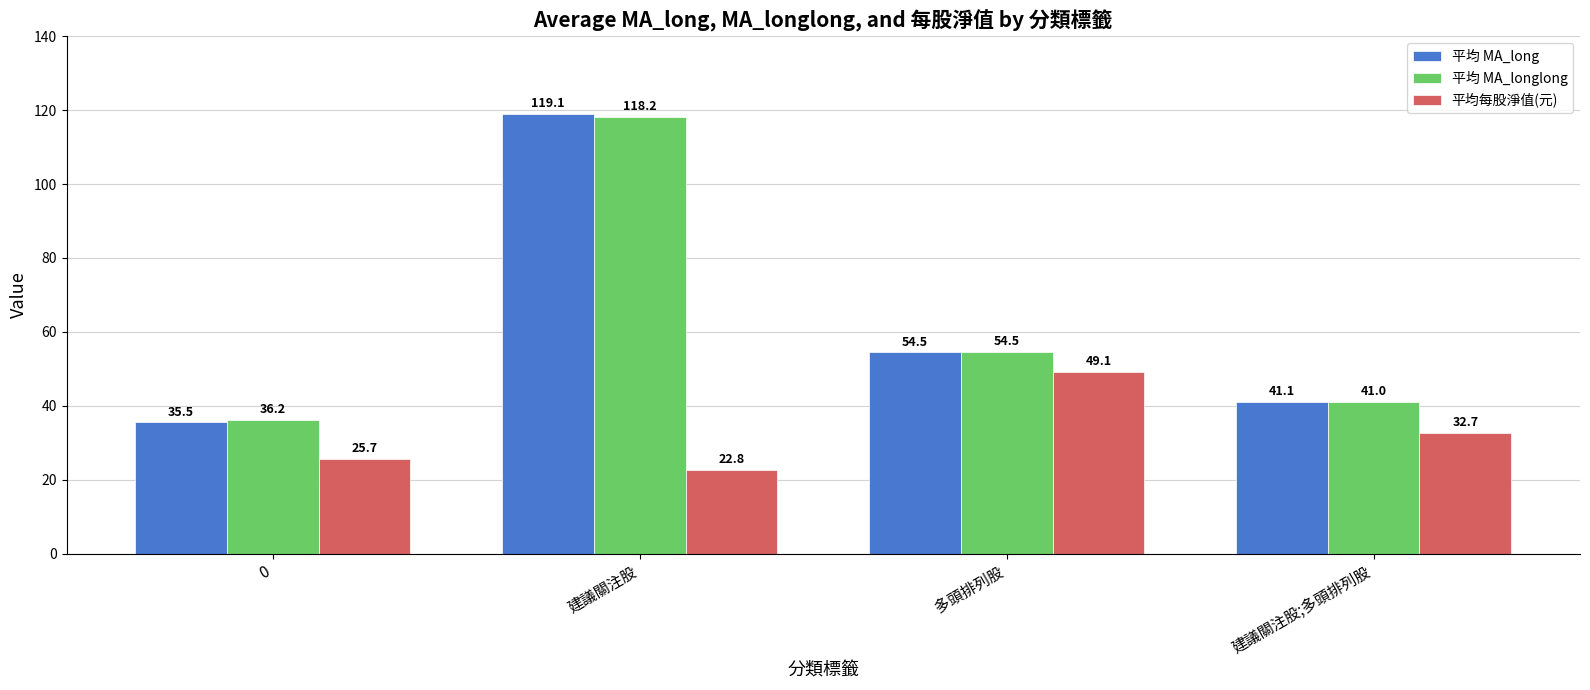

How many data points in 平均 MA_longlong are less than 54?

2